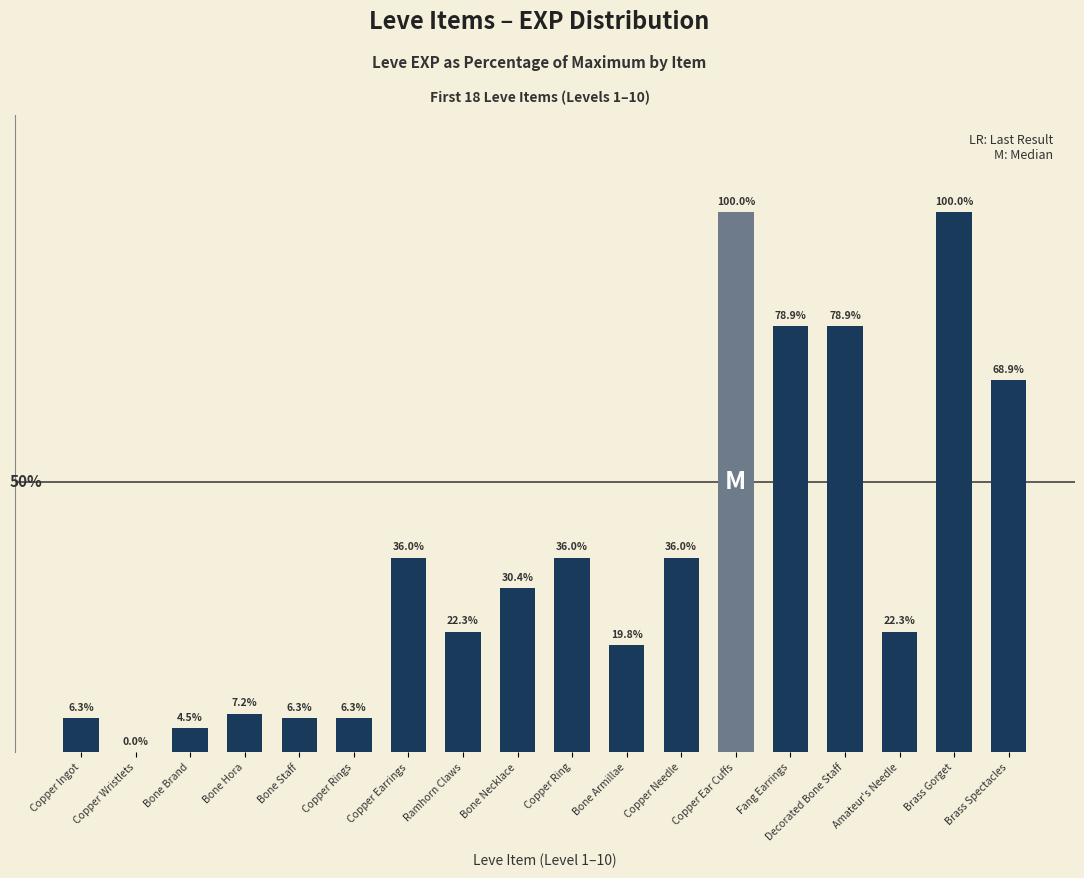

Which has a higher value, Bone Staff or Copper Earrings?

Copper Earrings